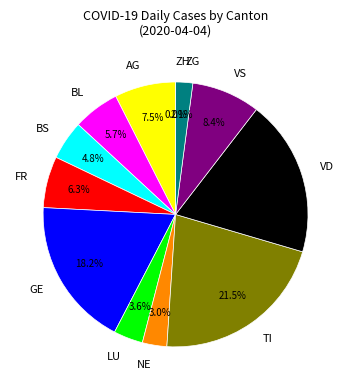

To the nearest percent, what is the difference between the TI and VD slice percentages?

2%